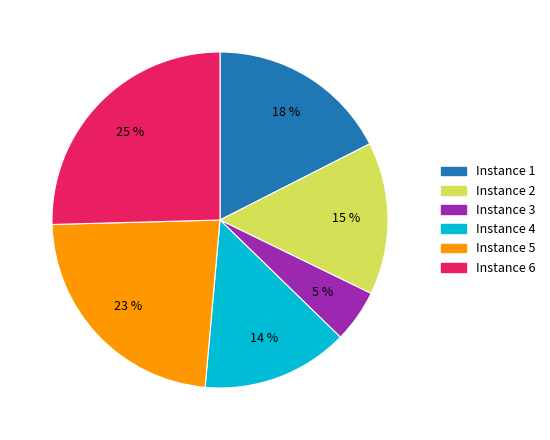

To the nearest percent, what is the average slice percentage?

17%